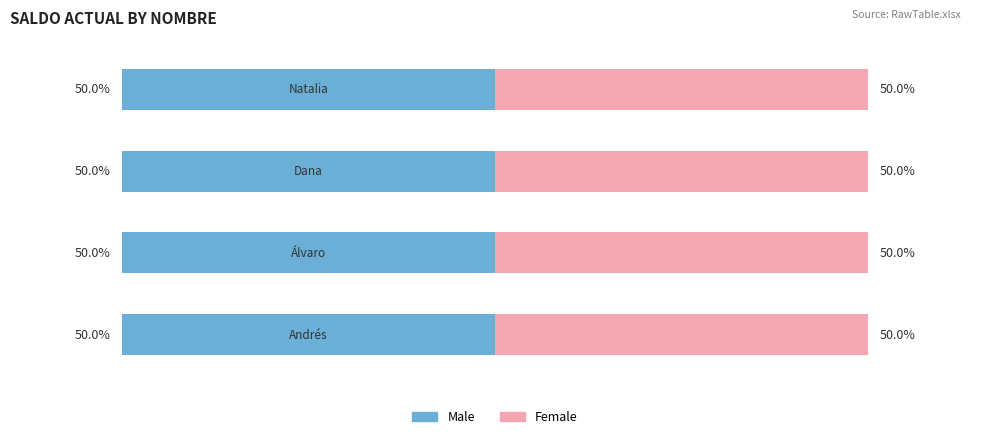

True or false: Male has a value of 9086532 at Andrés.

True